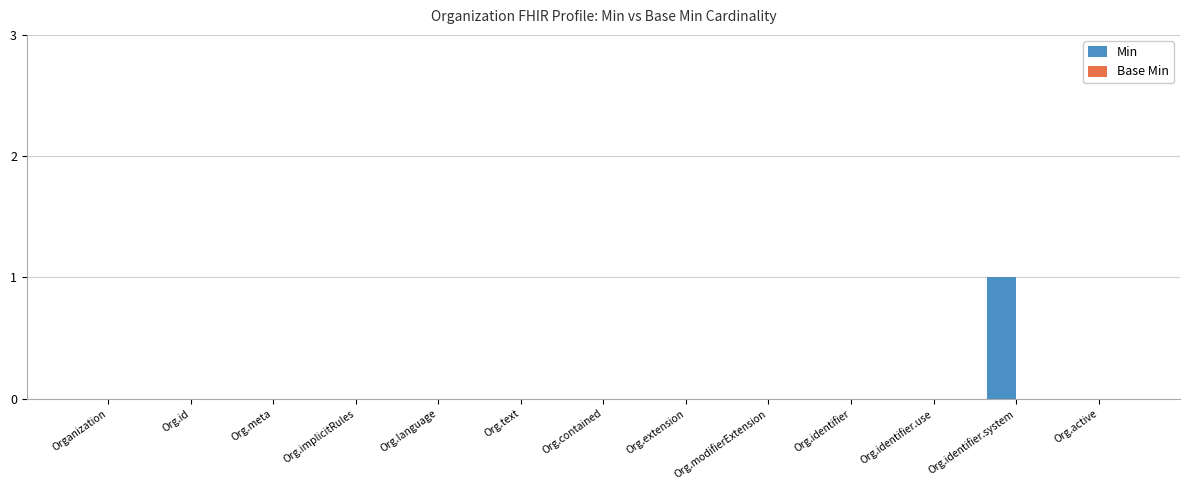

Which label corresponds to the largest value in the chart?

Org.identifier.system